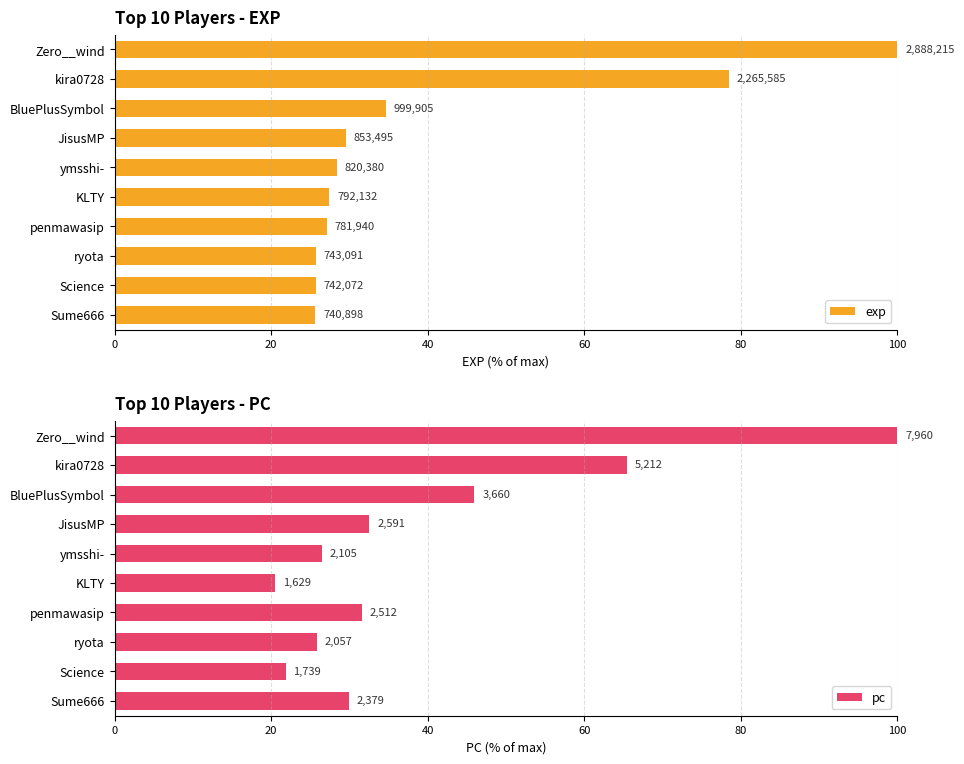

How many data points in exp are less than 28?

5